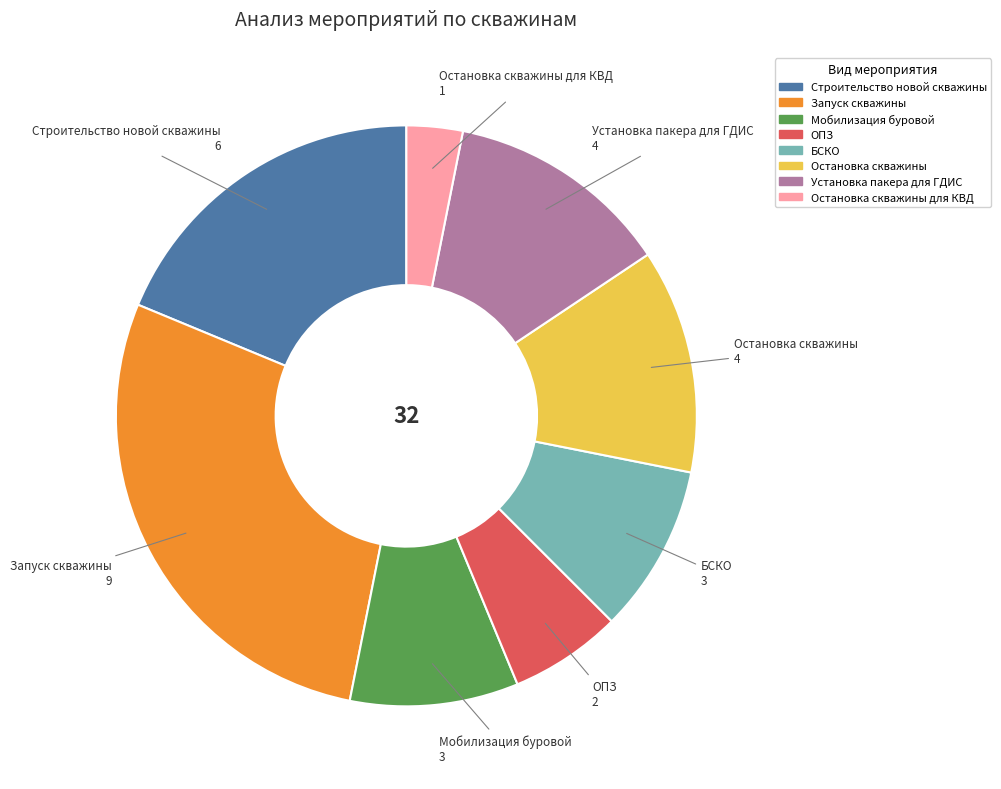

Count the number of slices in the pie.

8